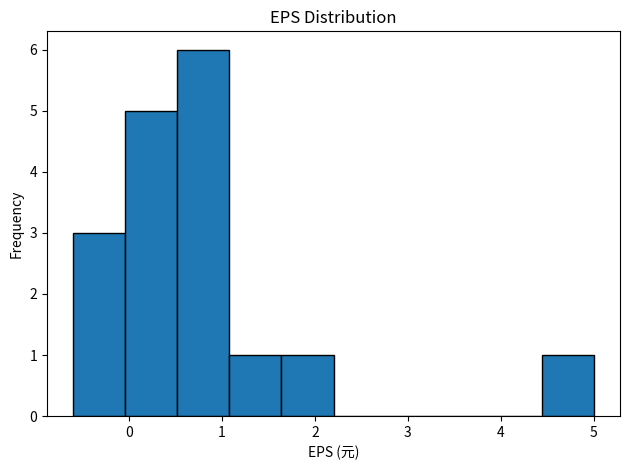

Reading left to right, transcribe this chart: for each bar, give the range it covers on the x-axis and its height. Neither the bar edges nor the heights are printed on the chart, so give them approximately, as read against the axes.

-0.60 to -0.04: 3
-0.04 to 0.52: 5
0.52 to 1.08: 6
1.08 to 1.64: 1
1.64 to 2.20: 1
2.20 to 2.76: 0
2.76 to 3.32: 0
3.32 to 3.88: 0
3.88 to 4.44: 0
4.44 to 5.00: 1